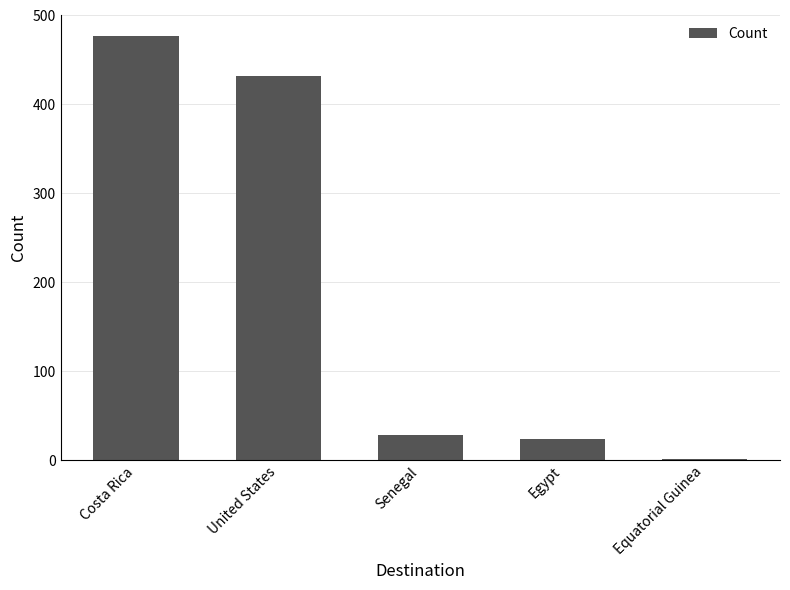

The value at United States is 432. True or false?

True